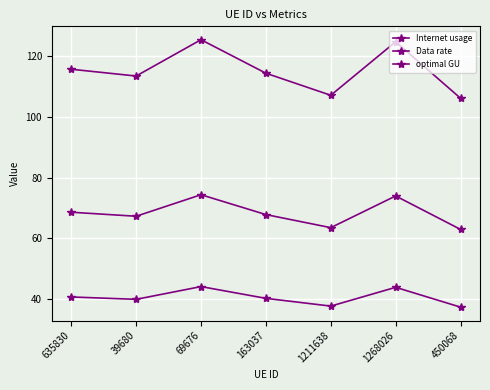

What is the average value of the Internet usage series?

115.3